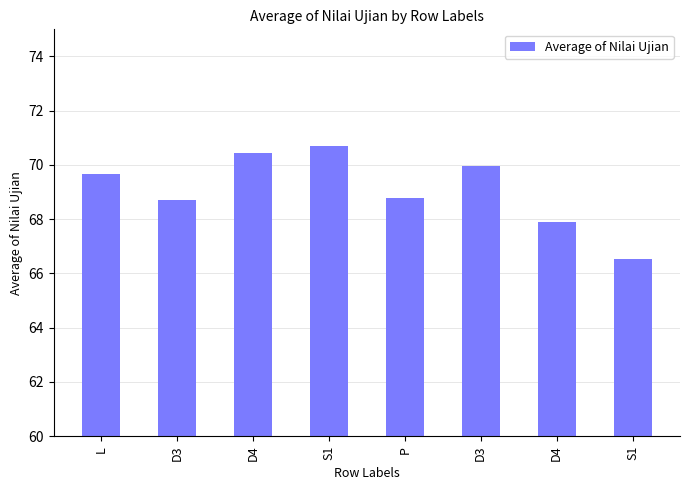

Rank the categories by value from lowest to highest.

S1, D4, D3, P, L, D3, D4, S1